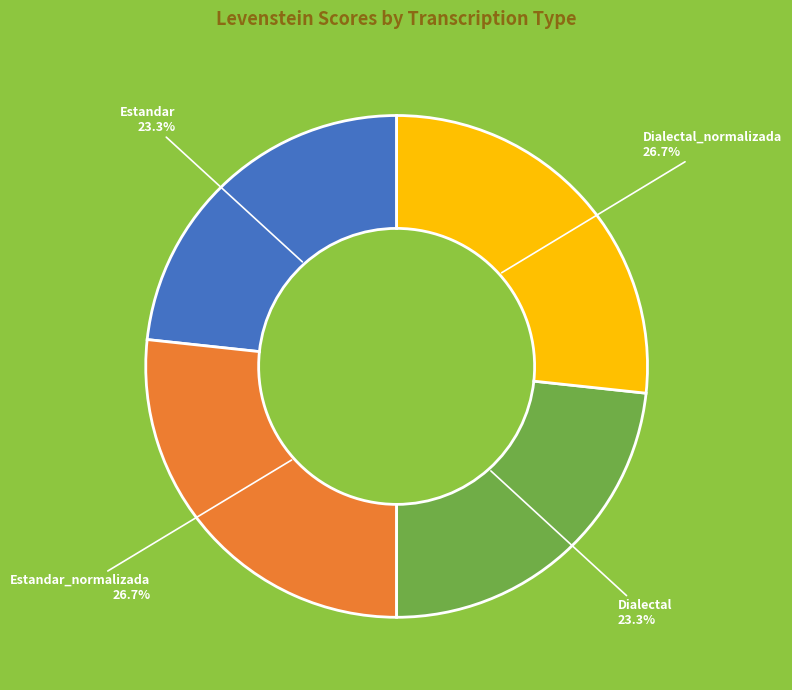

What portion of the pie excludes Estandar?

76.7%